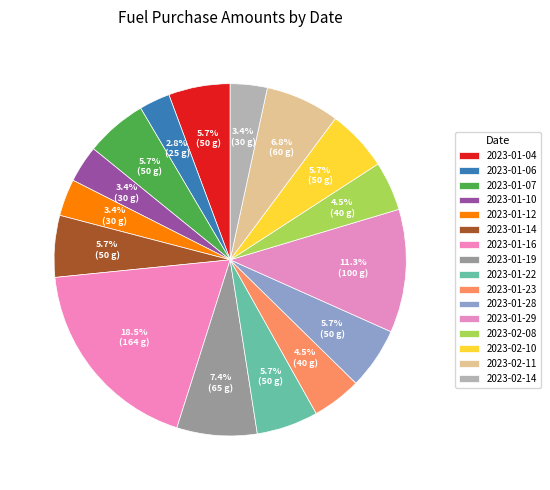

To the nearest percent, what is the difference between the largest and smallest slice percentages?

16%